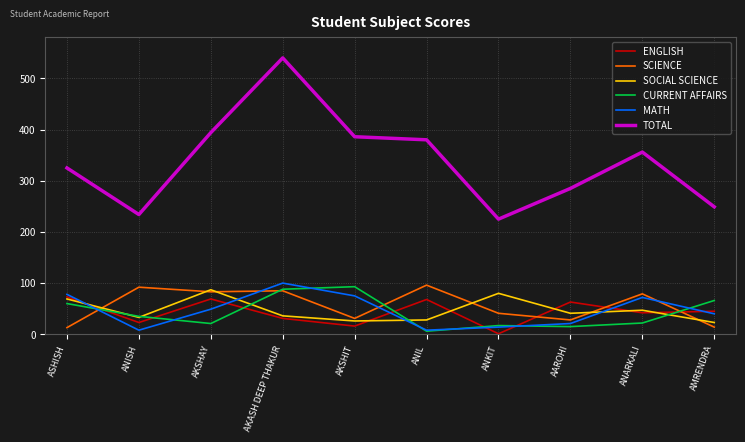

Which series has the widest spread of values?

TOTAL